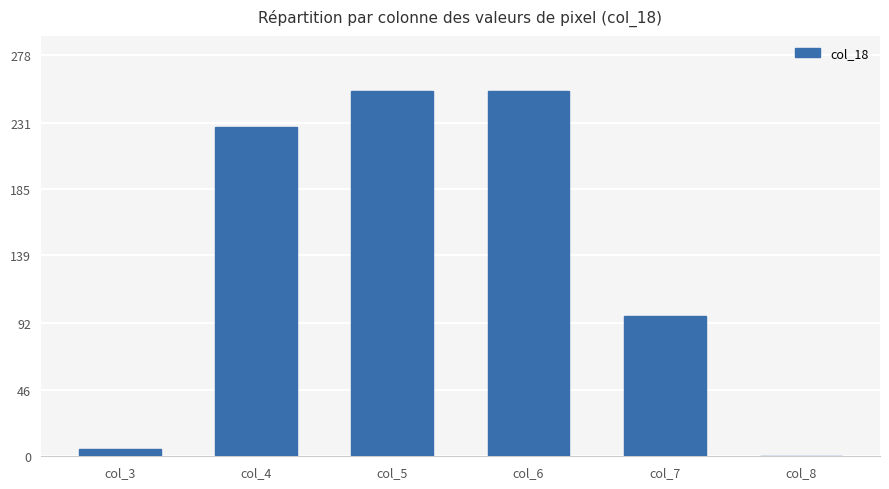

True or false: the data shows 147 at col_4.

False